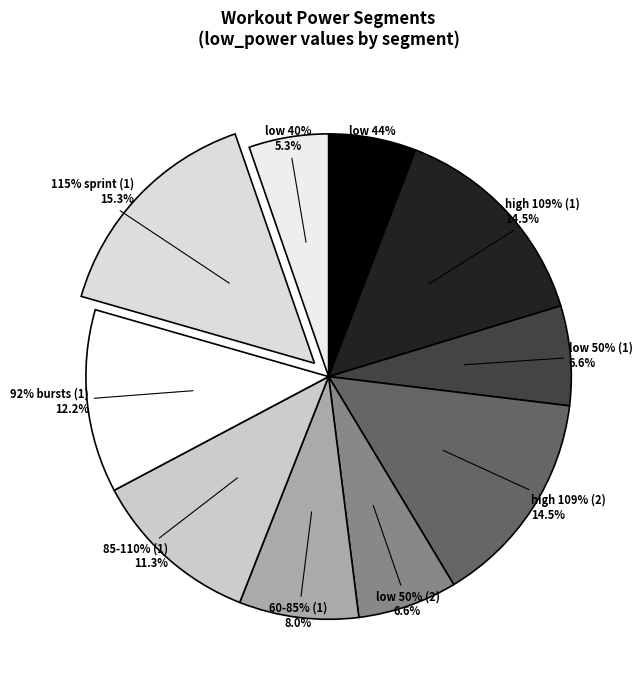

Count the number of slices in the pie.

10